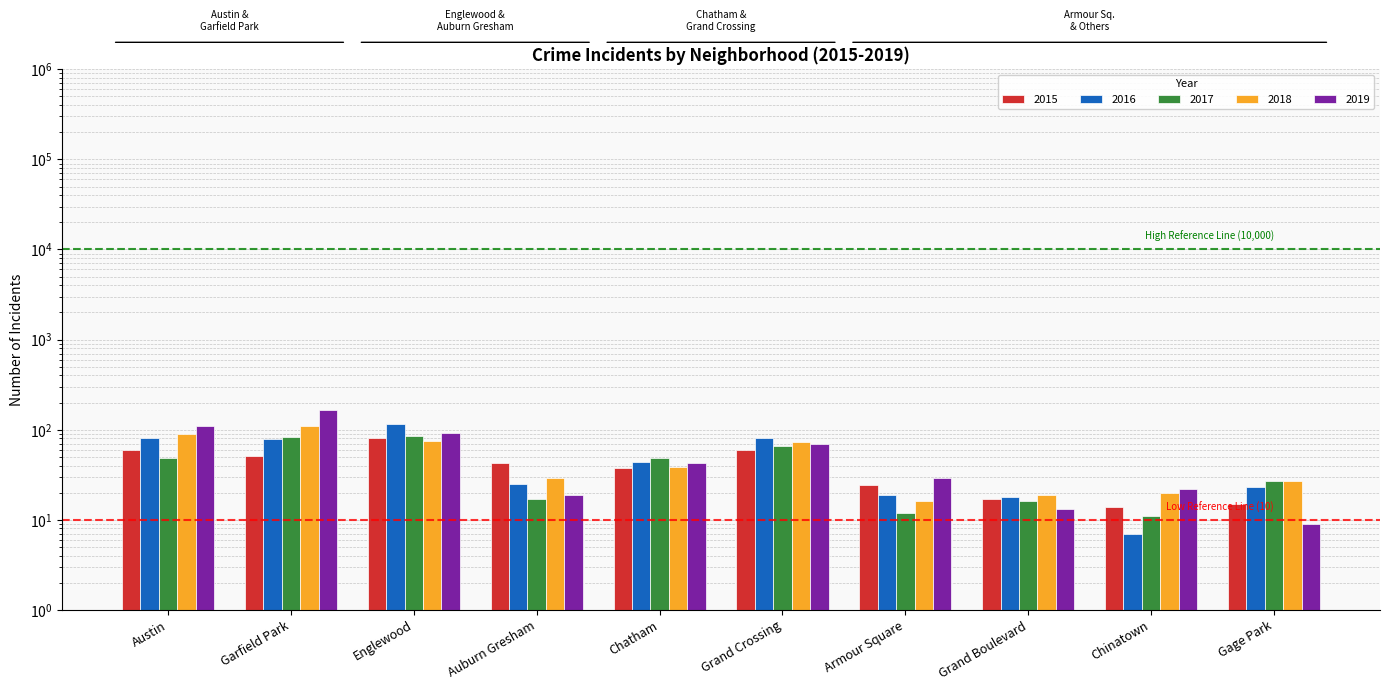

Rank the categories by 2015 value from lowest to highest.

Chinatown, Gage Park, Grand Boulevard, Armour Square, Chatham, Auburn Gresham, Garfield Park, Austin, Grand Crossing, Englewood